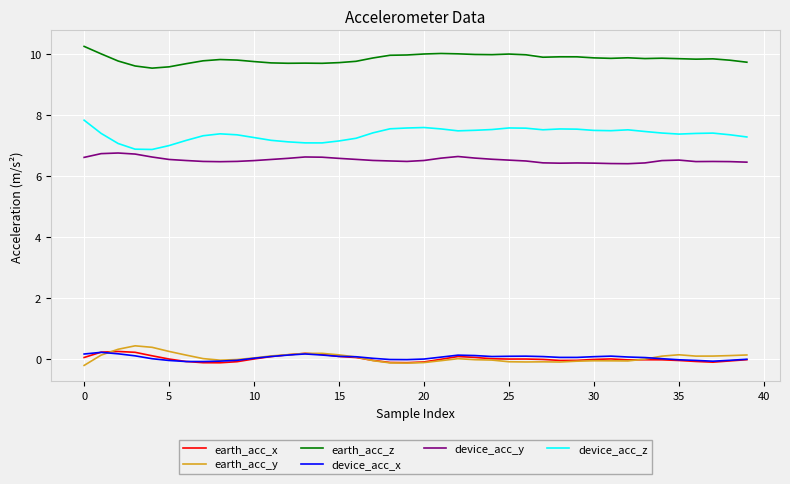

What is the sum of all device_acc_x values?

2.2